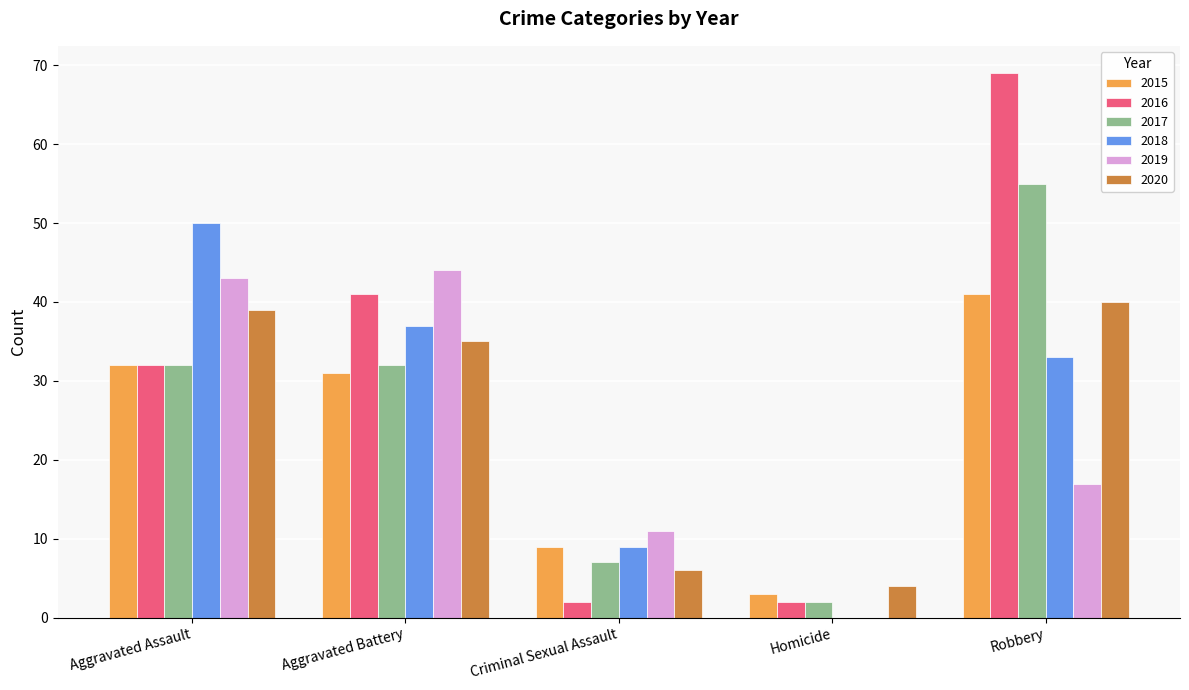

Count the number of data series in this chart.

6